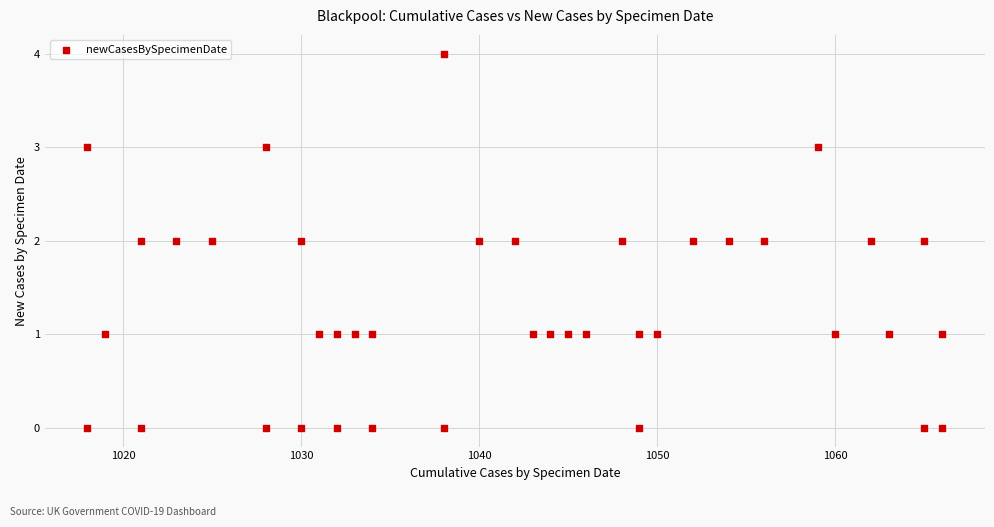

What is the range of Y values (max minus min)?

4